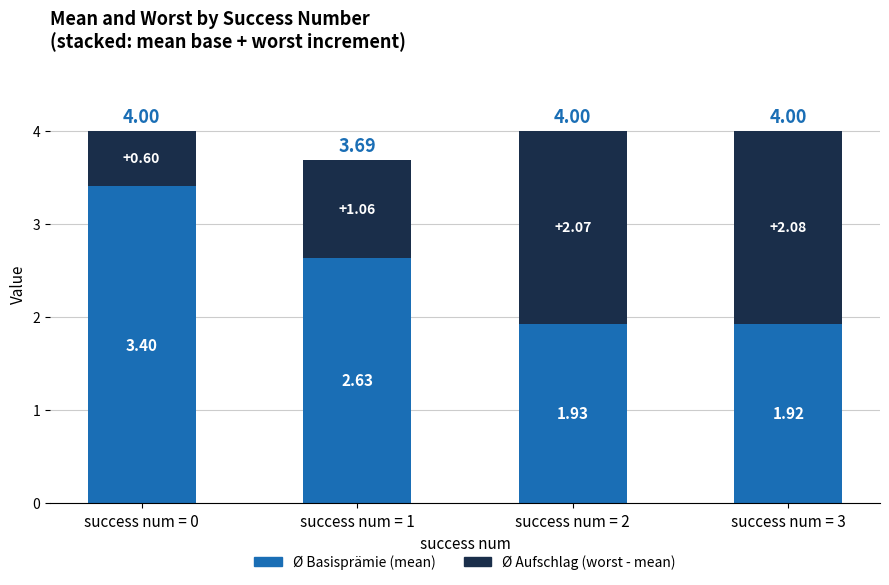

What is the total value across all series at success num = 1?

3.7